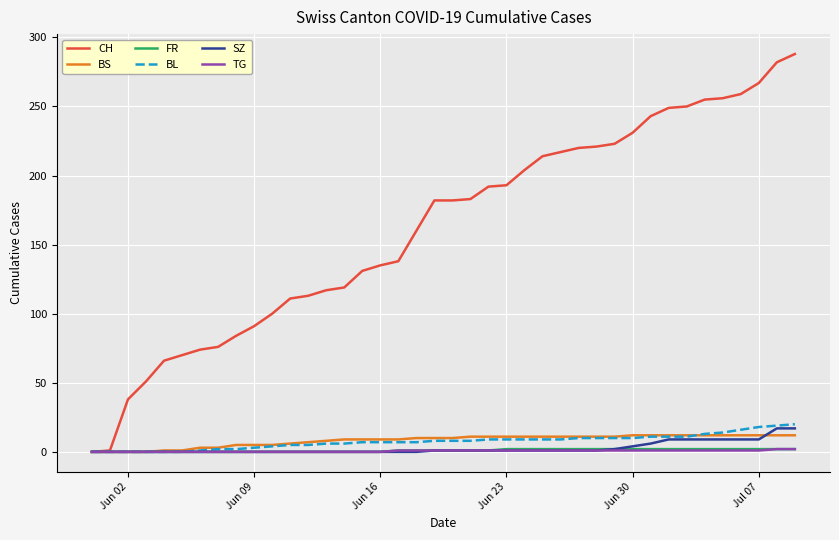

How many categories are shown in the chart?

40